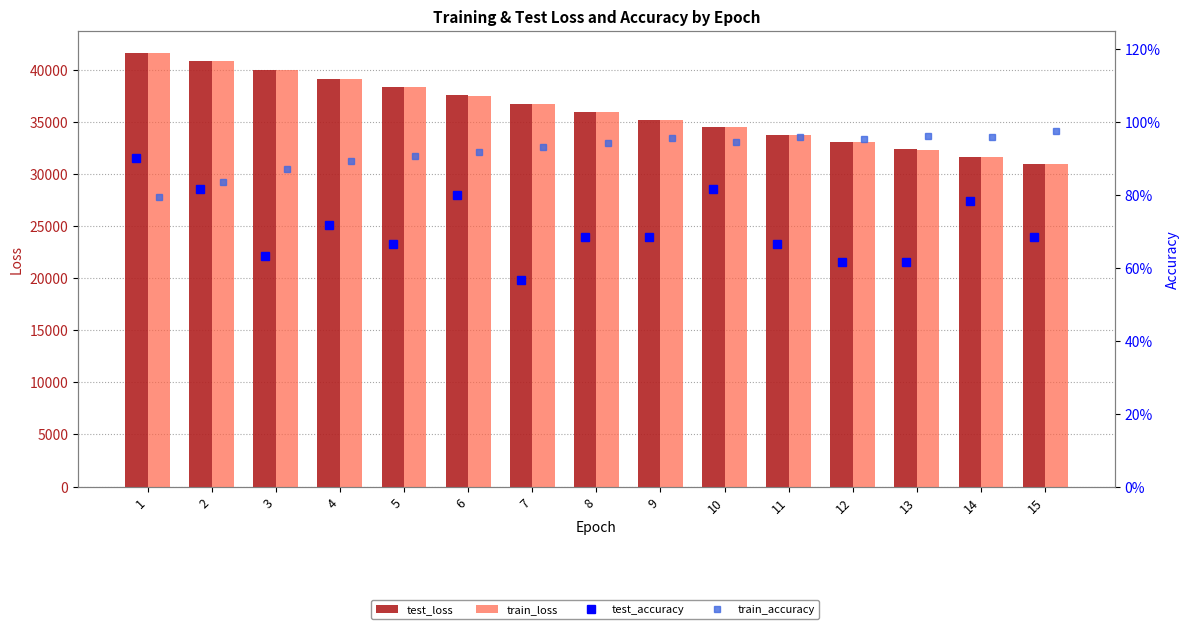

What are all the series names shown in the legend?

test_loss, train_loss, test_accuracy, train_accuracy